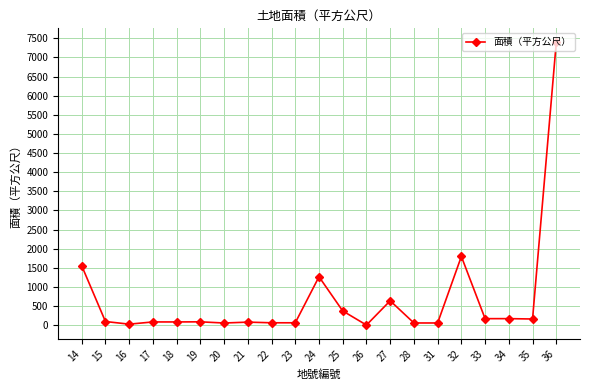

Is it true that the value at 24 is 1269.0?

True